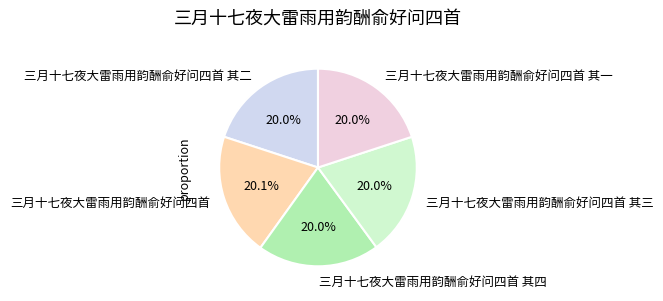

What percentage is NOT represented by 三月十七夜大雷雨用韵酬俞好问四首?

79.9%